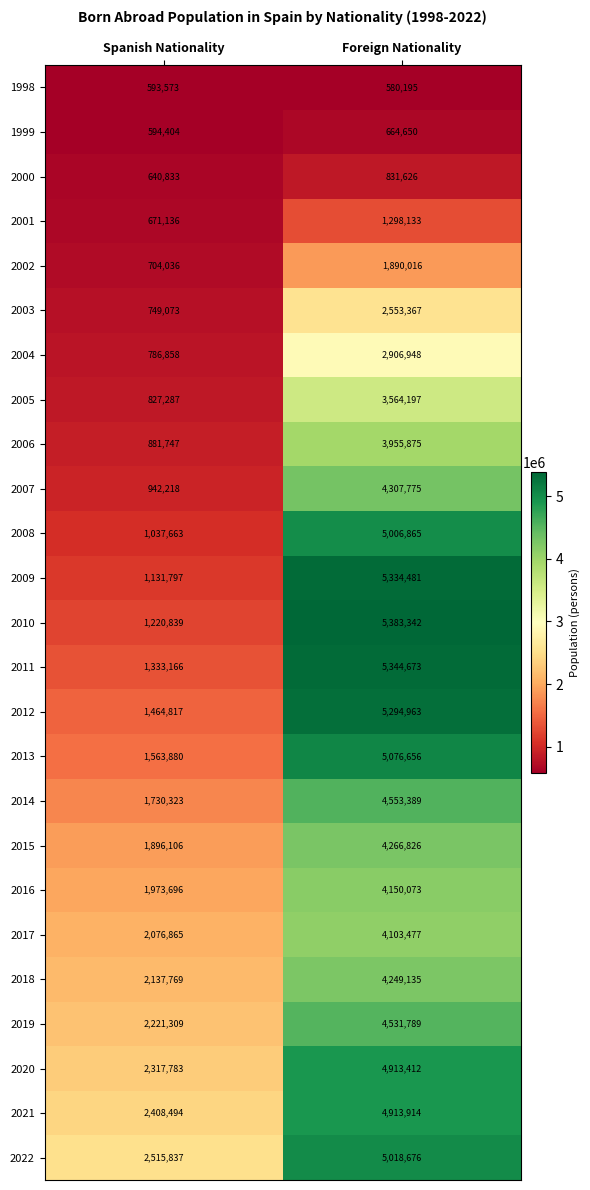

What is the maximum value shown in the chart?

5383342